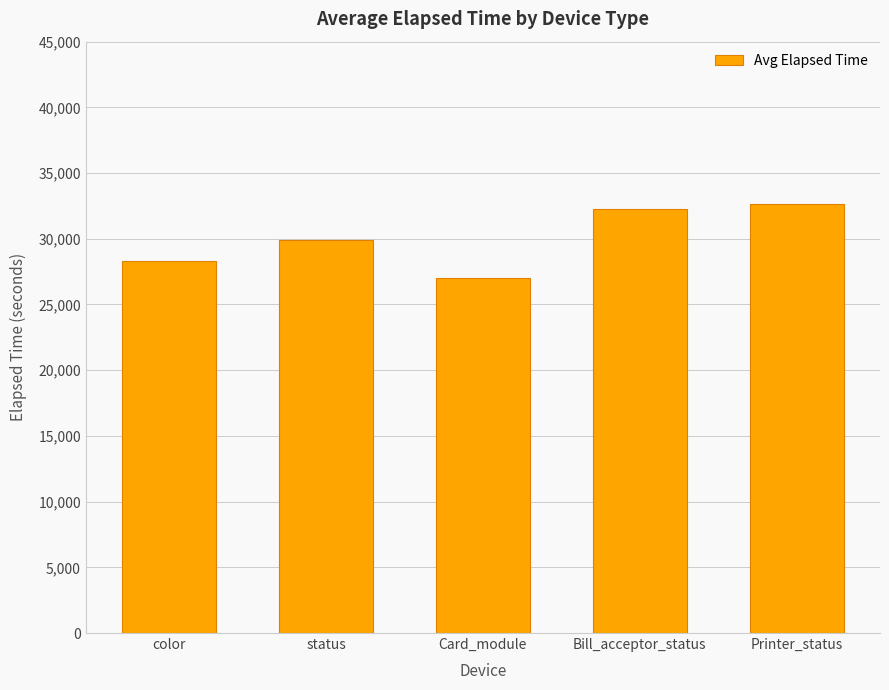

Which has a higher value, Bill_acceptor_status or status?

Bill_acceptor_status